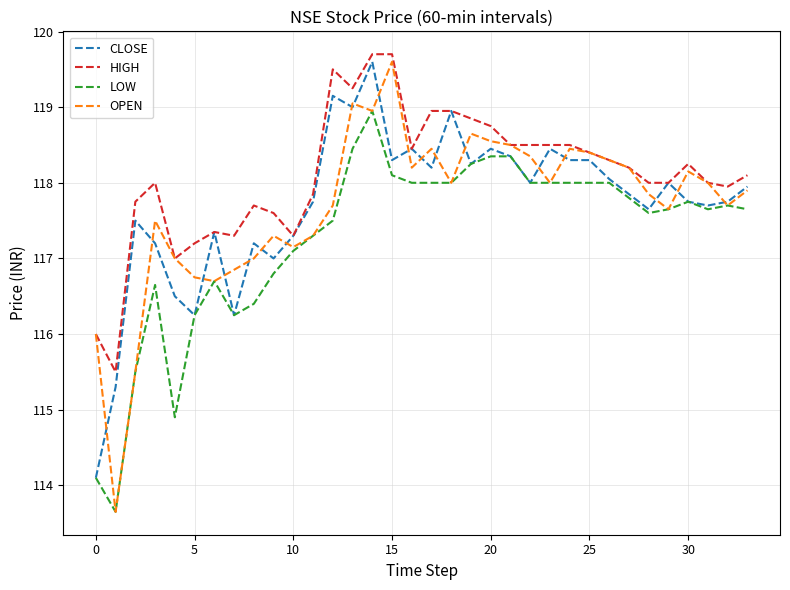

Which series has the largest total across all categories?

HIGH